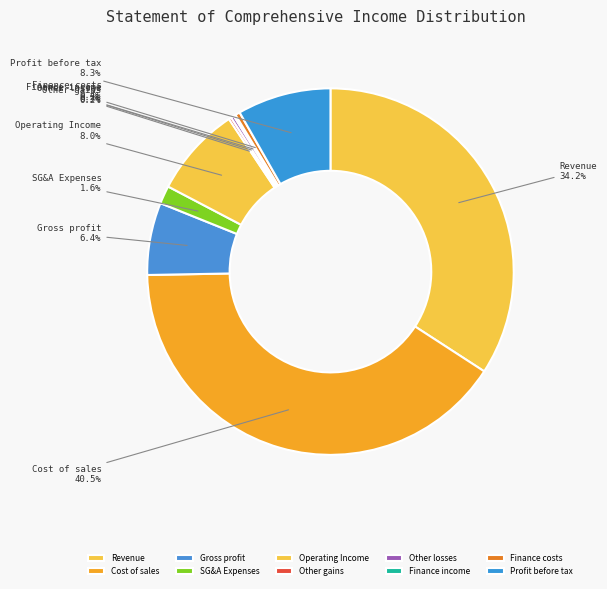

To the nearest percent, what portion does Revenue represent?

34%